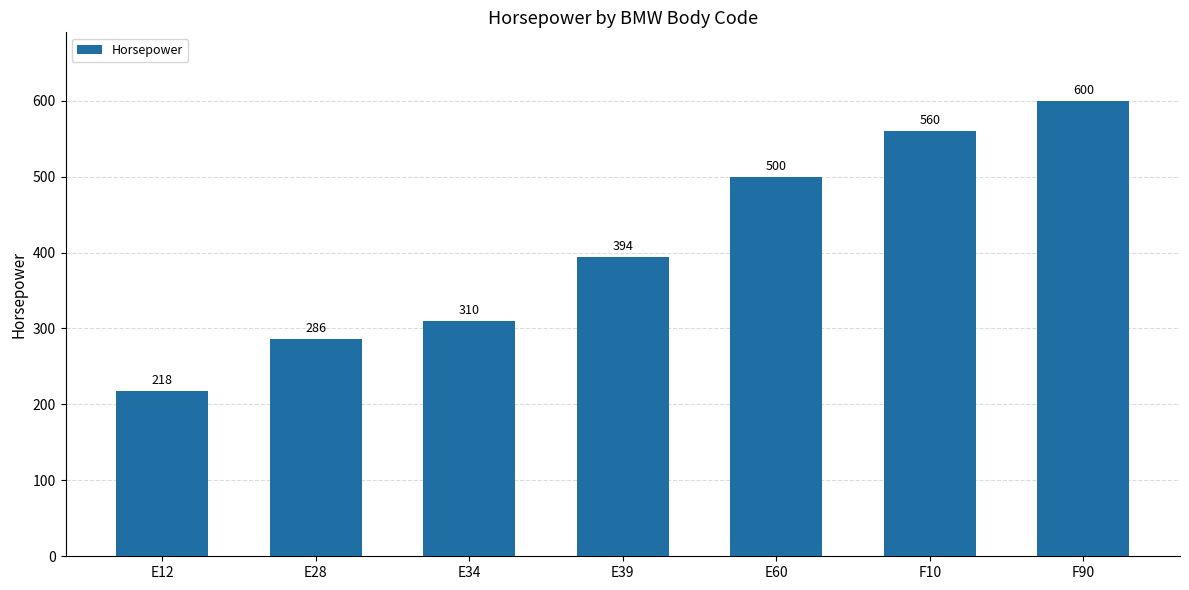

Rank the categories by value from lowest to highest.

E12, E28, E34, E39, E60, F10, F90